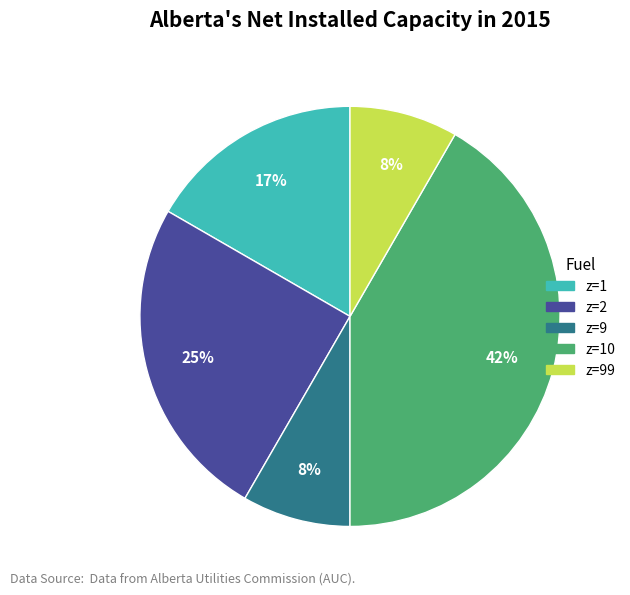

Is there a majority slice in this chart?

No